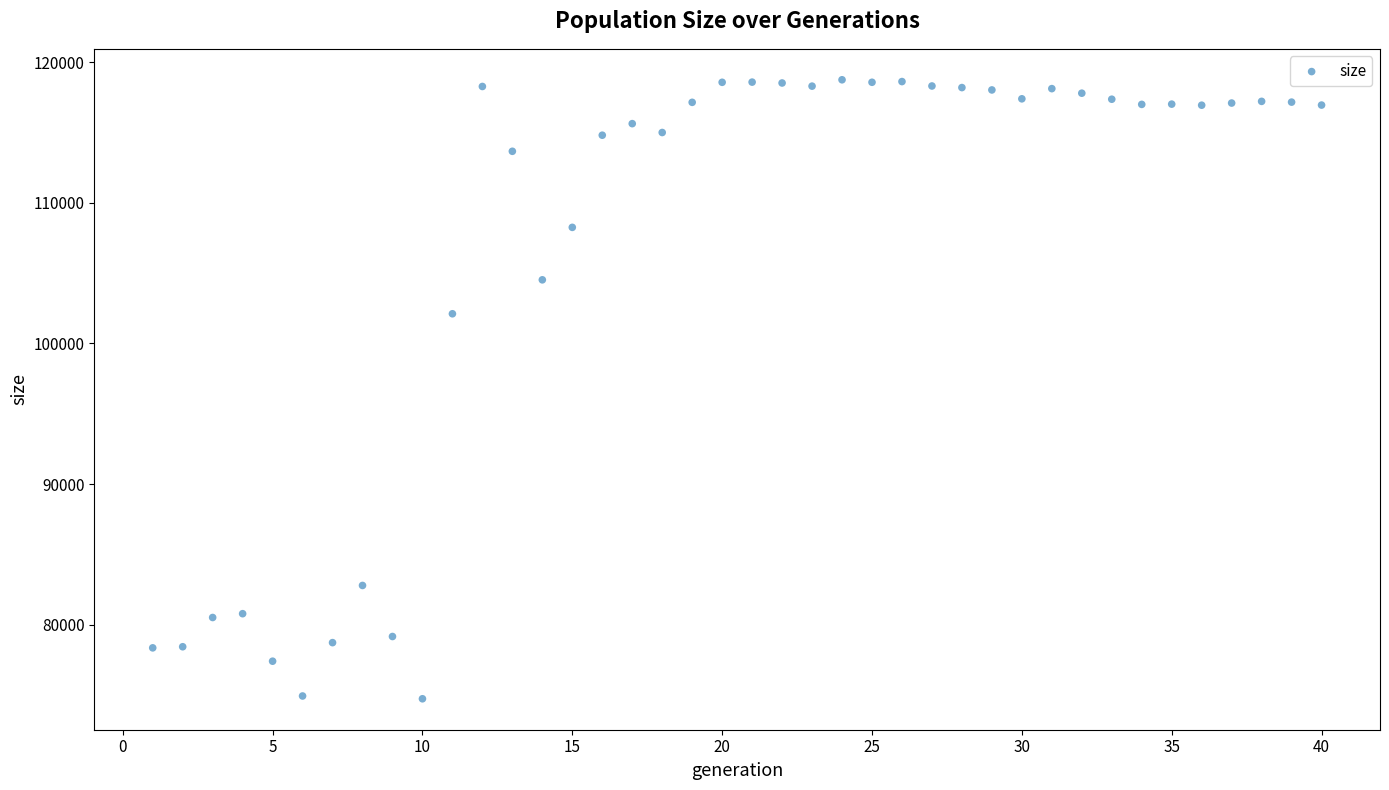

What is the range of X values (max minus min)?

39